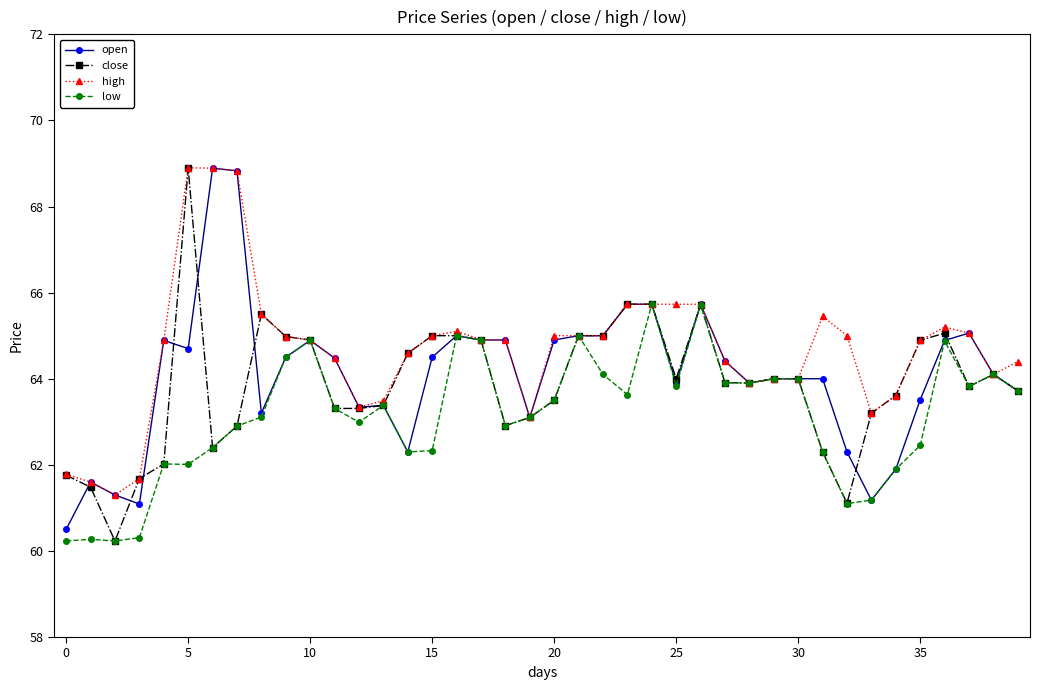

Which series has the largest range (max minus min)?

close